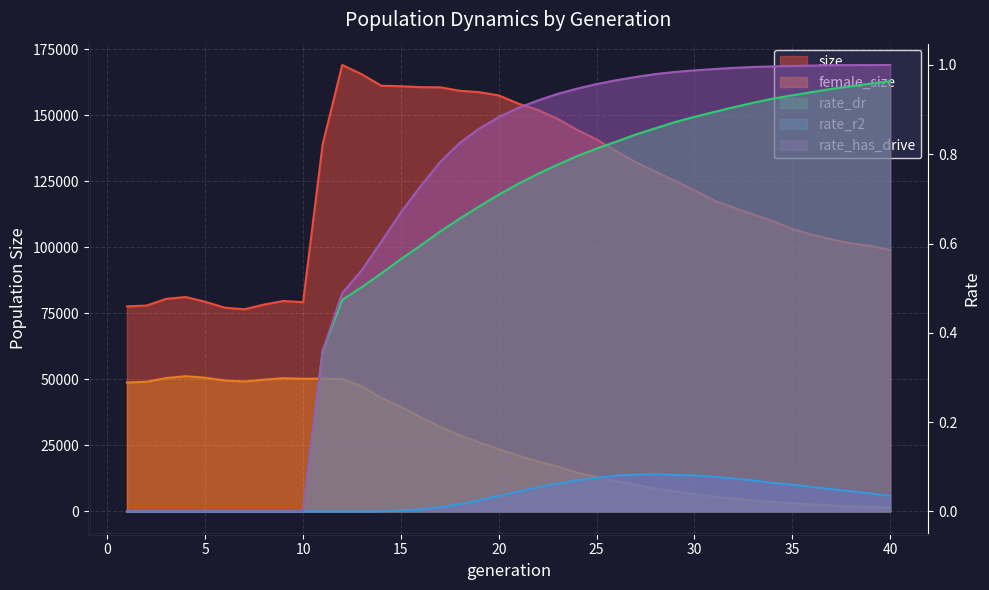

Does the chart display data point markers on the line(s)?

No